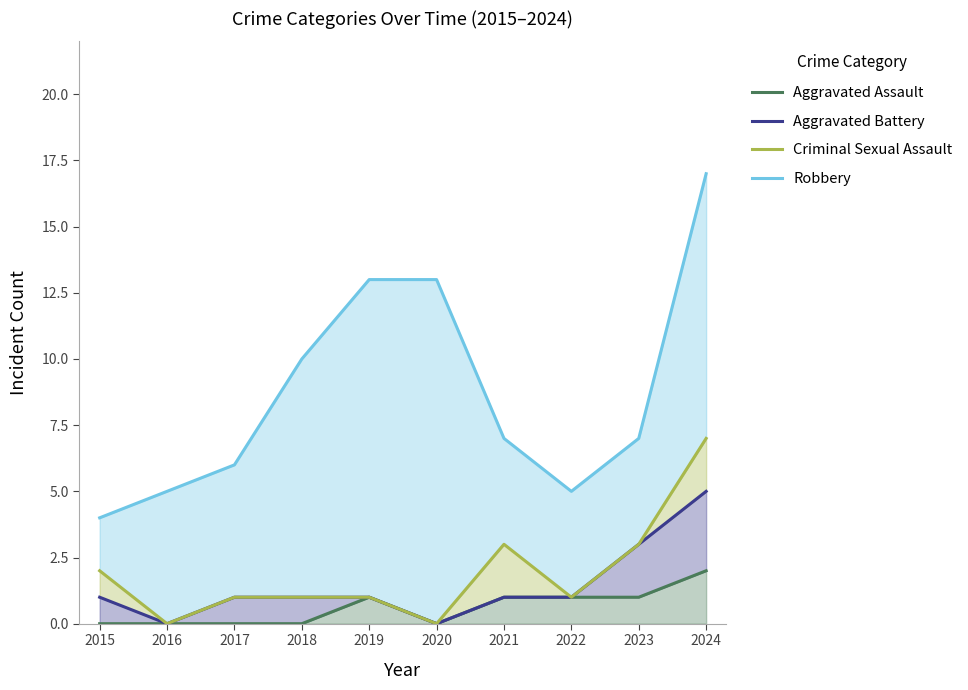

At which category is the sum across all series the highest?

2024